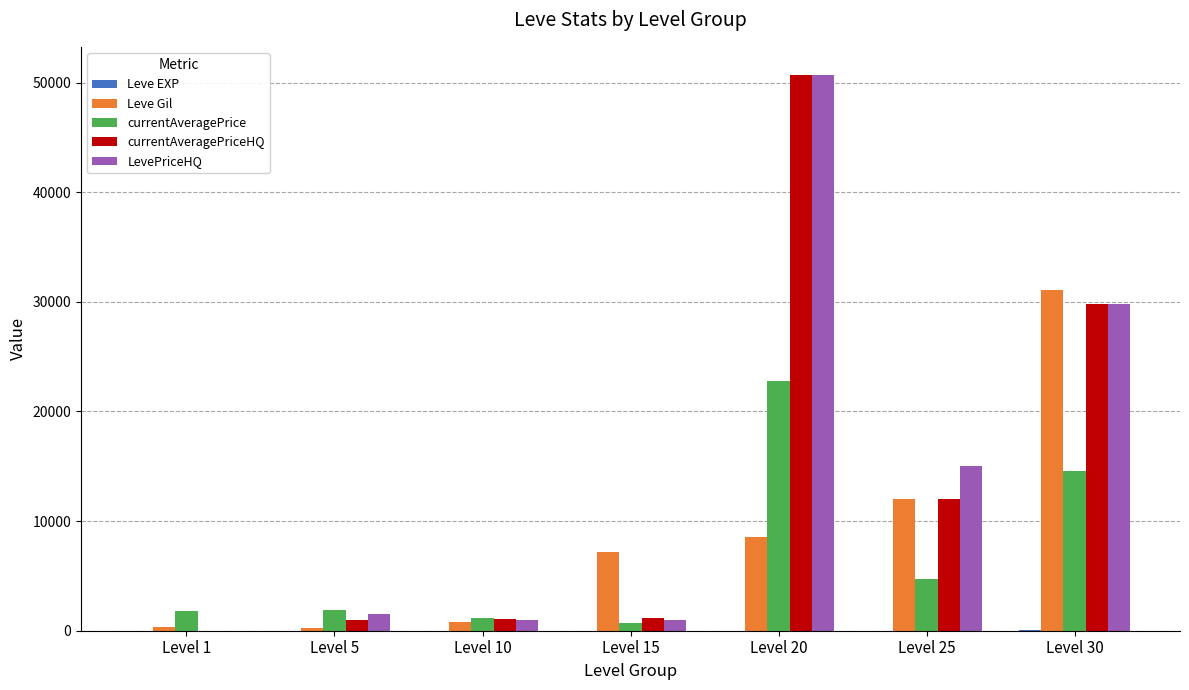

Is it true that Leve Gil equals 8570 at Level 20?

True